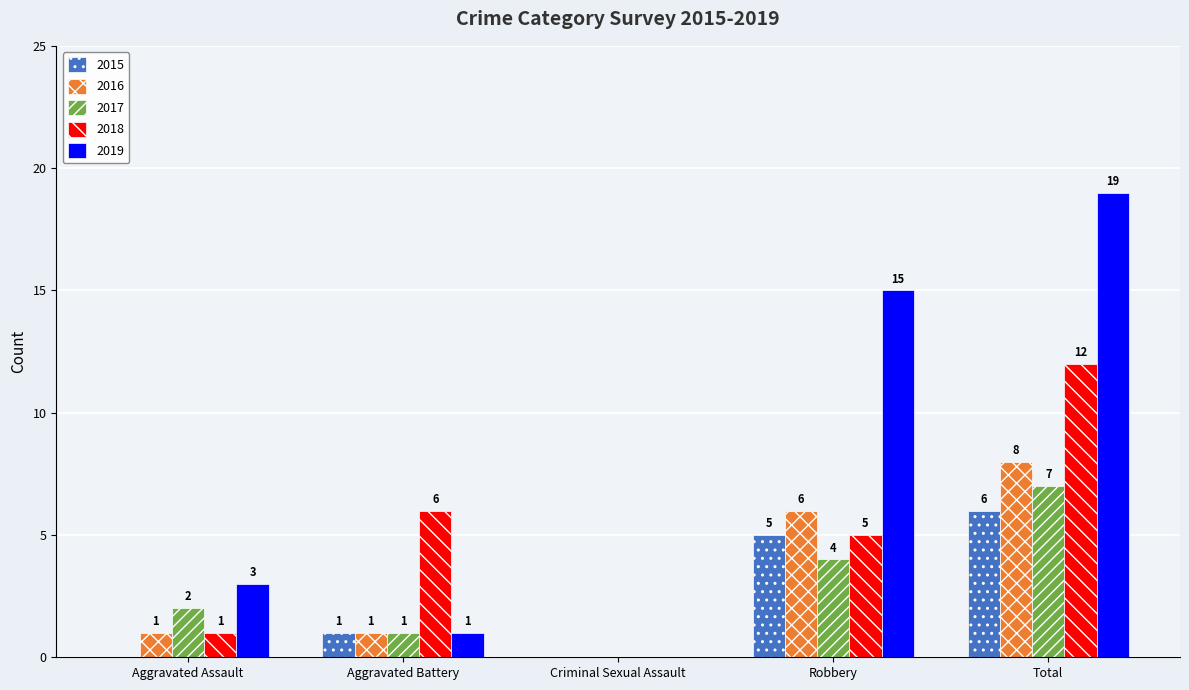

Does the chart contain stacked bars?

No